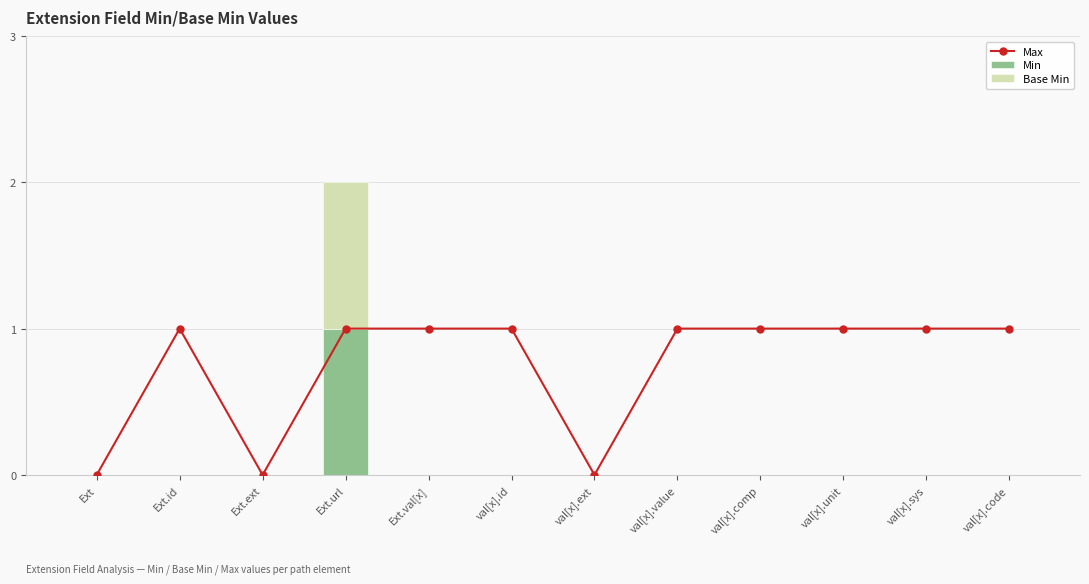

What are all the series names shown in the legend?

Max, Min, Base Min